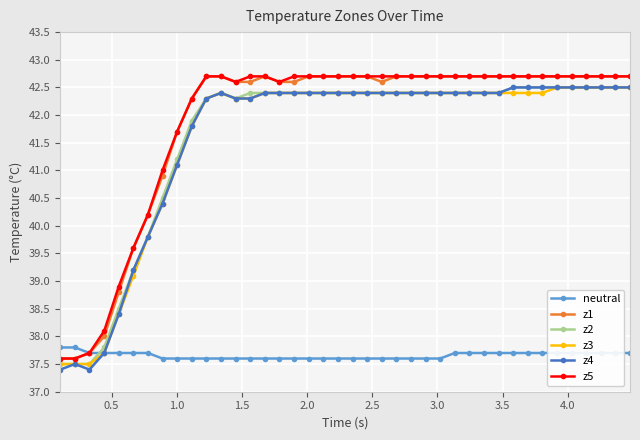

What is the value of the neutral point at the 2nd from the left?

37.8